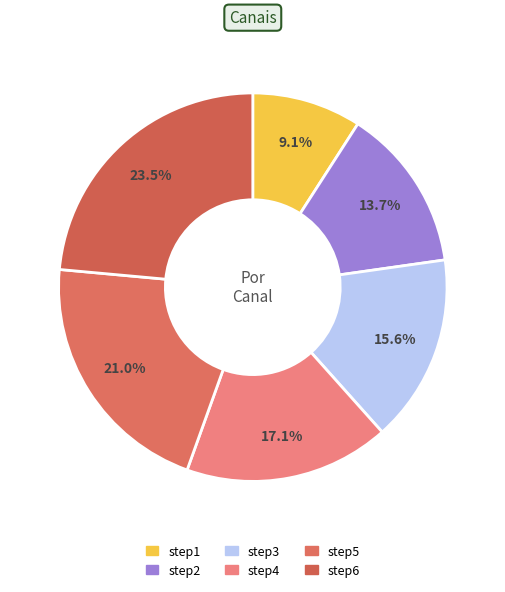

Rank the categories by value from highest to lowest.

step6, step5, step4, step3, step2, step1